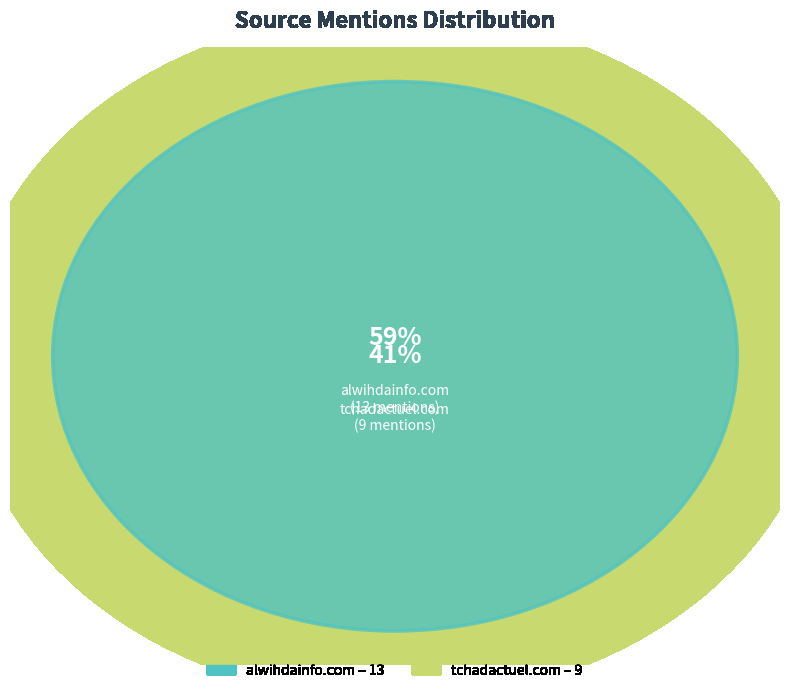

Between tchadactuel.com and alwihdainfo.com, which is larger?

alwihdainfo.com